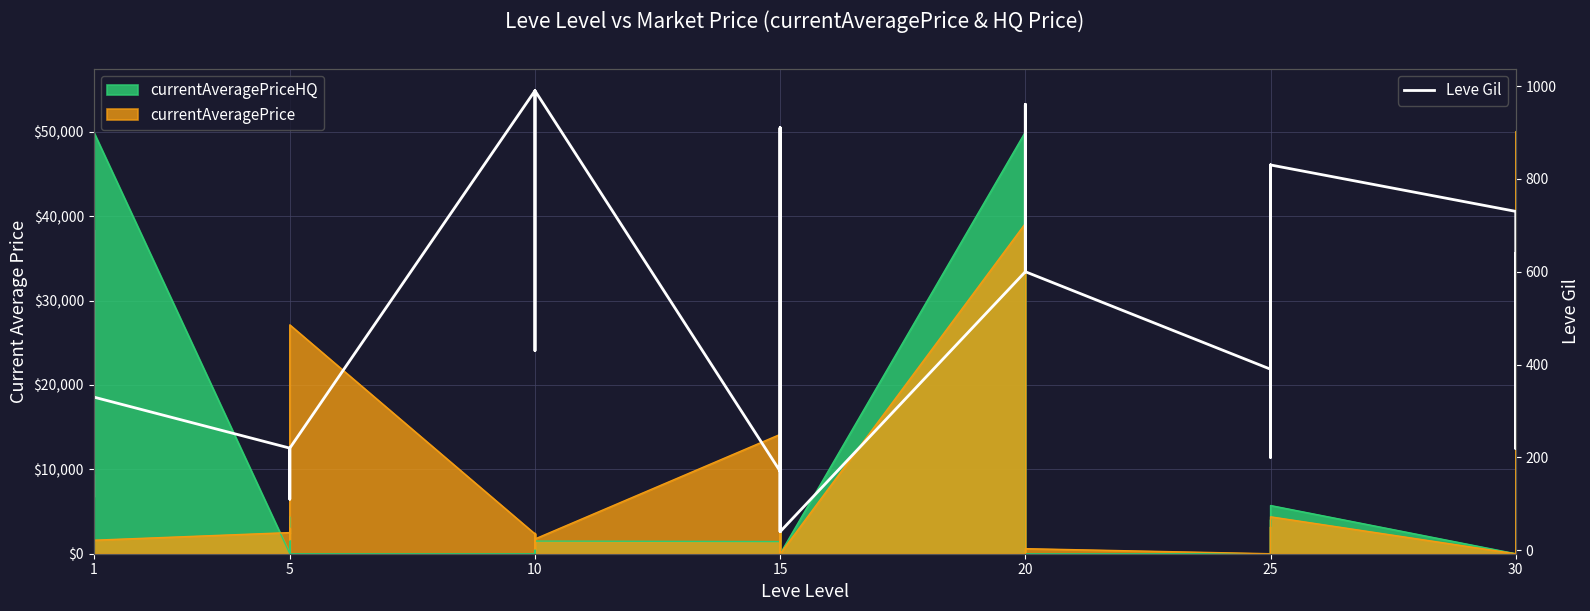

True or false: the data shows 600 at 20.

True